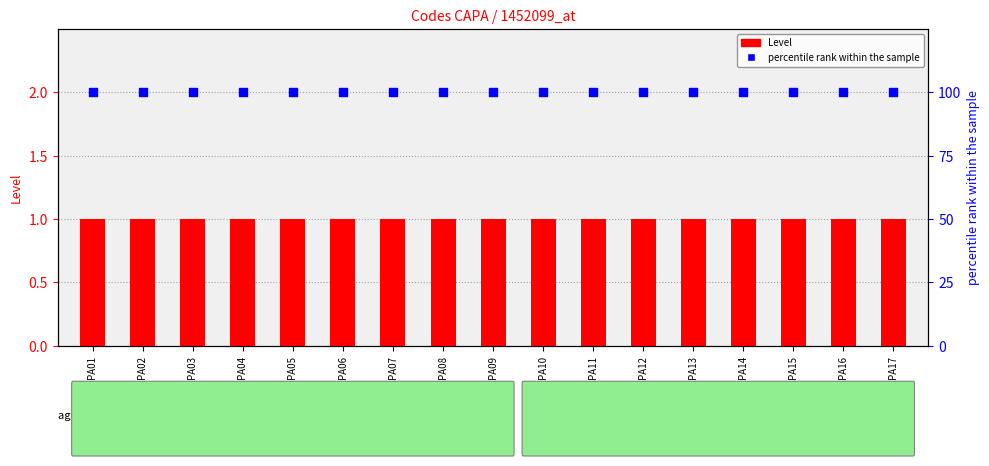

Which series has the largest Y range (max minus min)?

Level